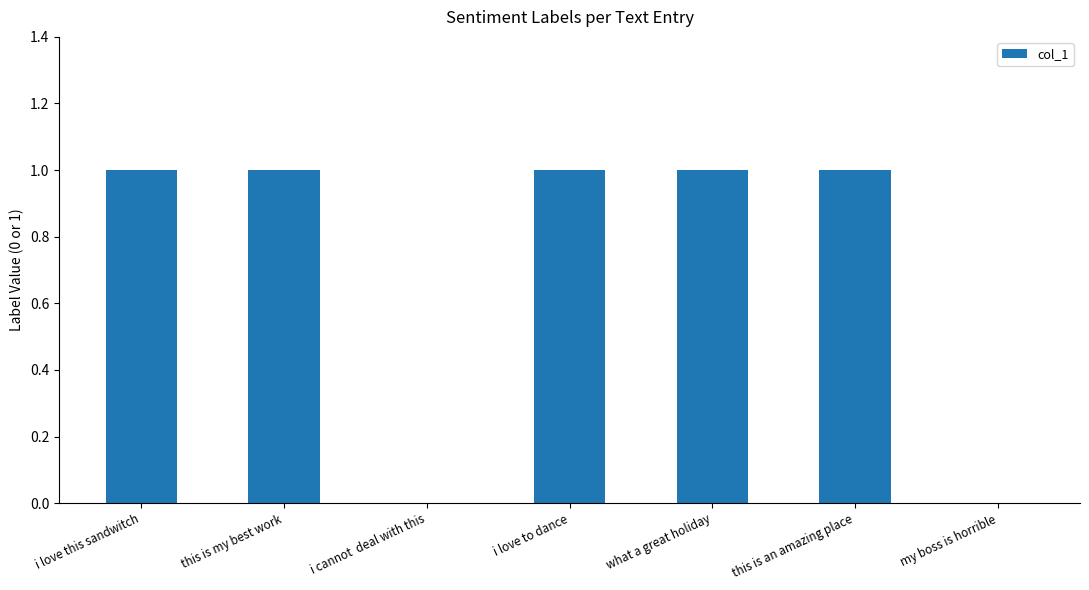

Is it true that the value at i cannot  deal with this is 0?

True